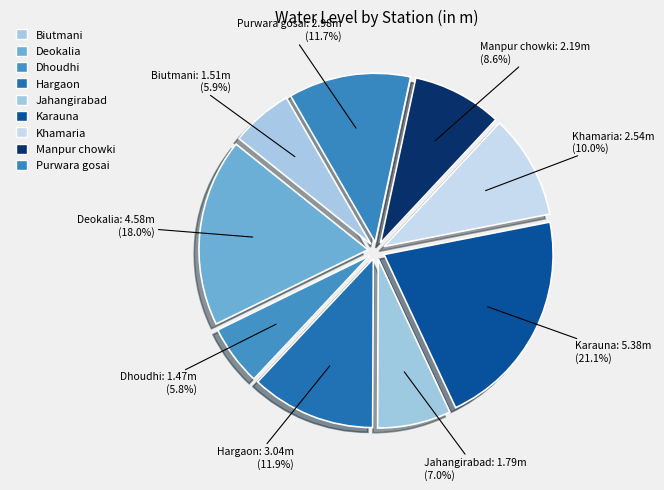

Between Hargaon and Dhoudhi, which is larger?

Hargaon